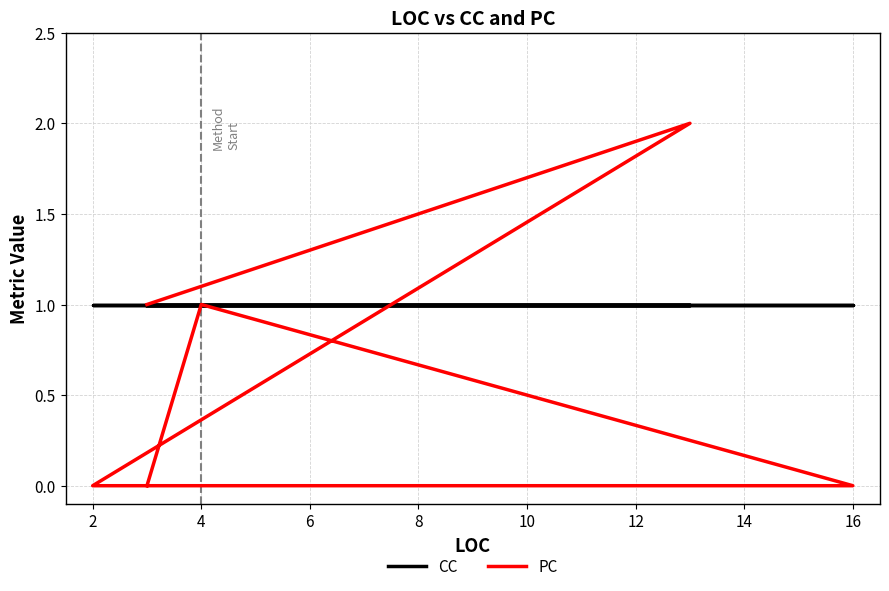

What is the highest value of the PC series?

2